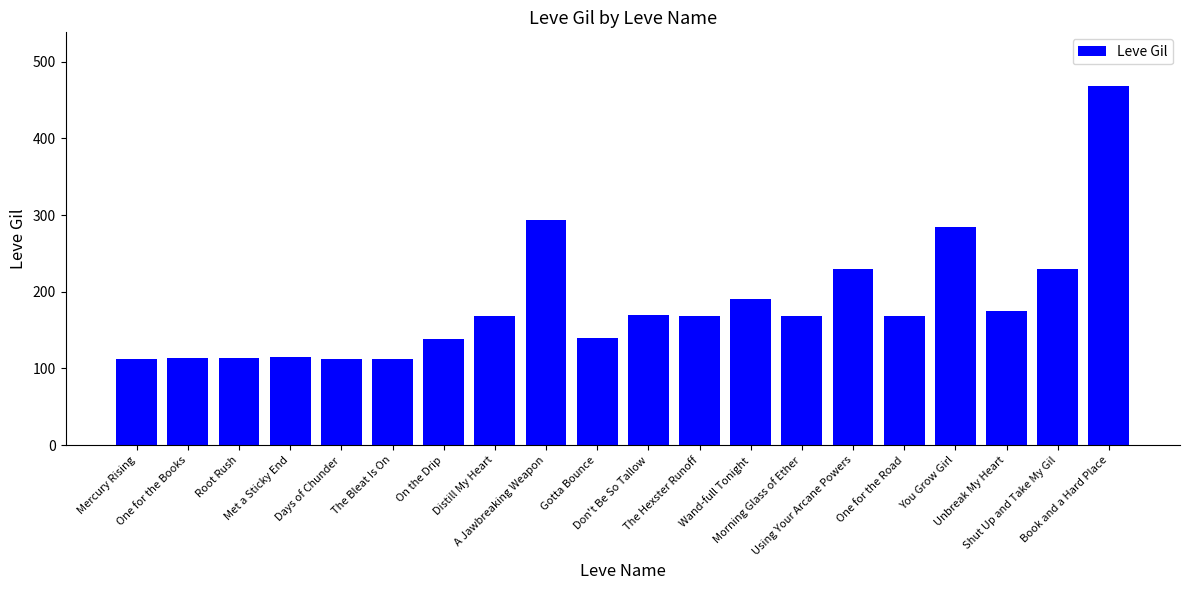

What is the maximum value shown in the chart?

468